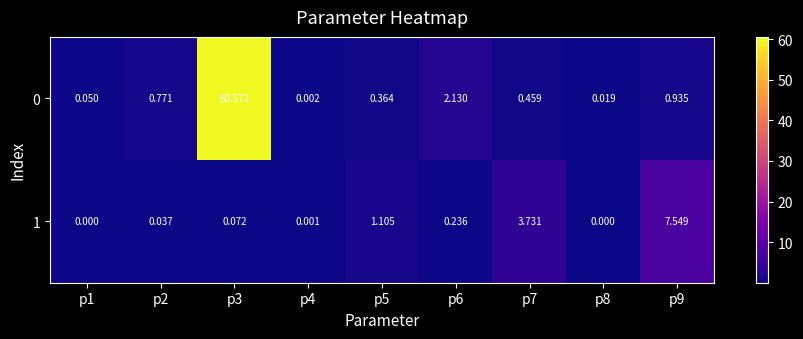

Is the value of 1 at p2 greater than the value of 0 at p1?

No